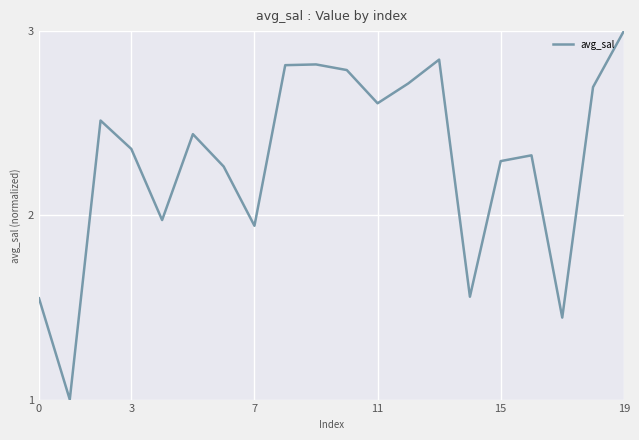

What is the maximum value shown in the chart?

3.0